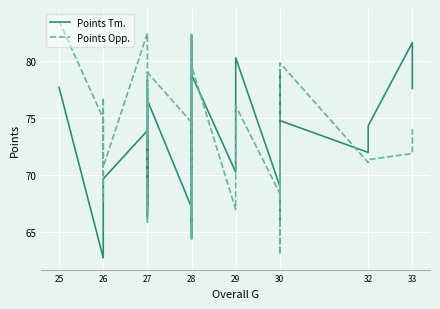

True or false: Points Tm. has more than 1 points higher than both neighbors.

True